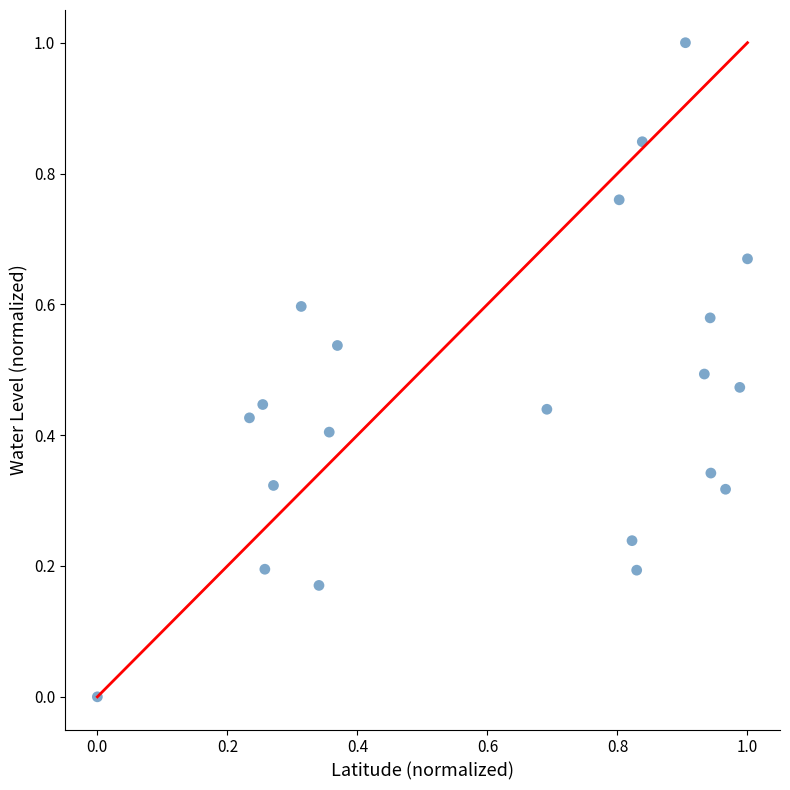

What is the range of Y values (max minus min)?

1.0